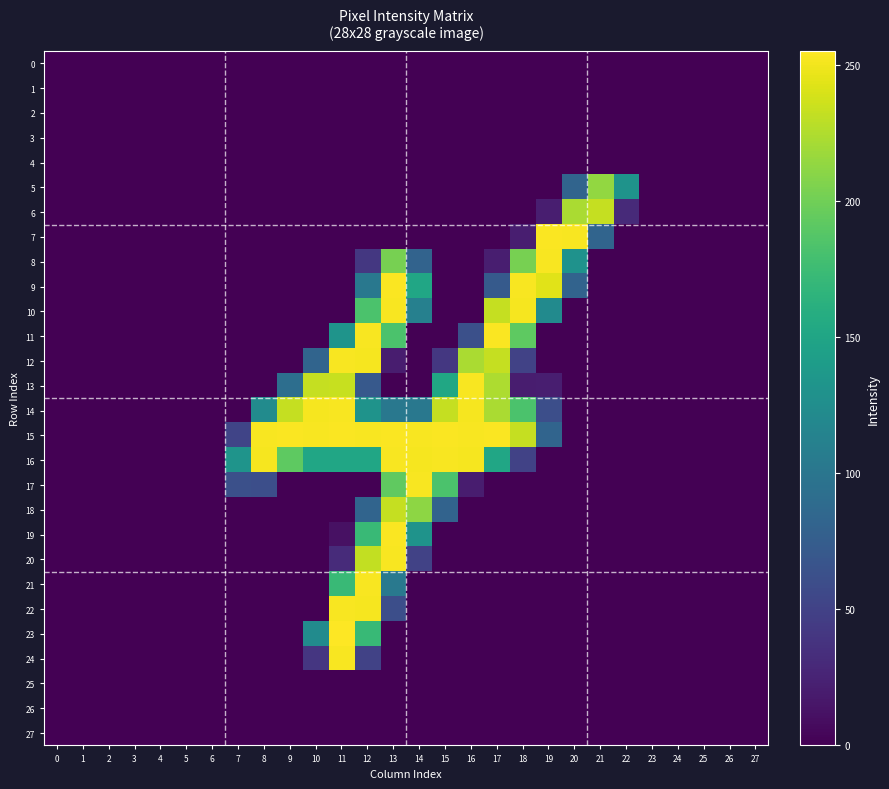

Which series changed the most between 21 and 25?

6